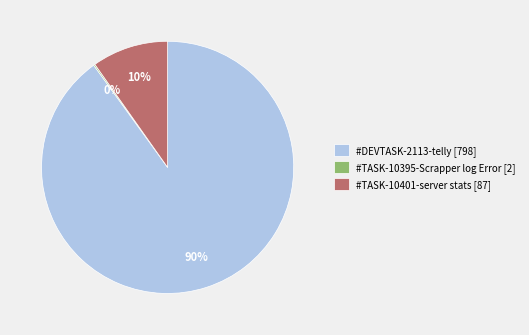

To the nearest percent, what is the difference between the largest and smallest slice percentages?

90%